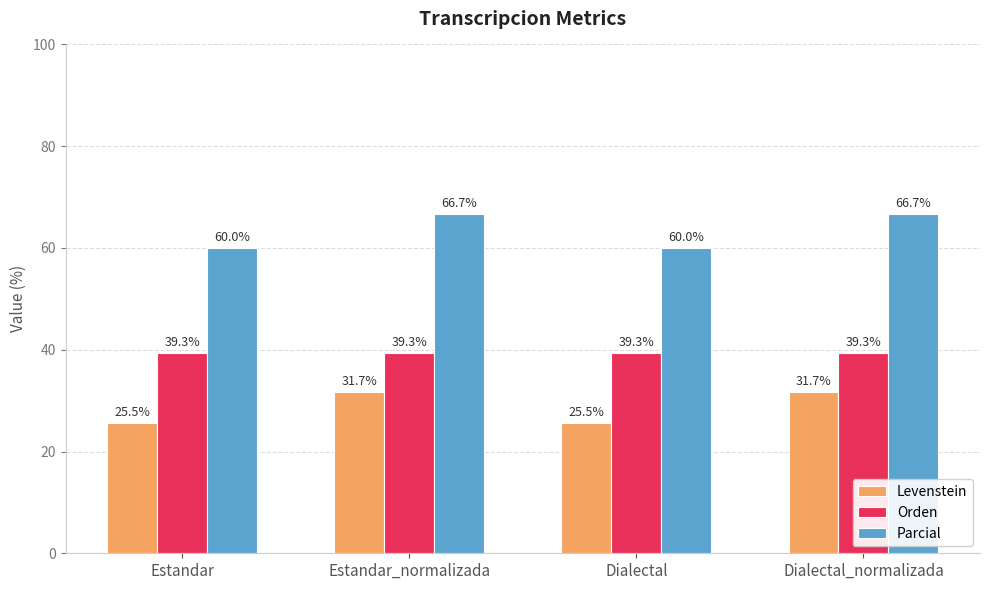

The value of Orden at Estandar_normalizada is 68.5. True or false?

False